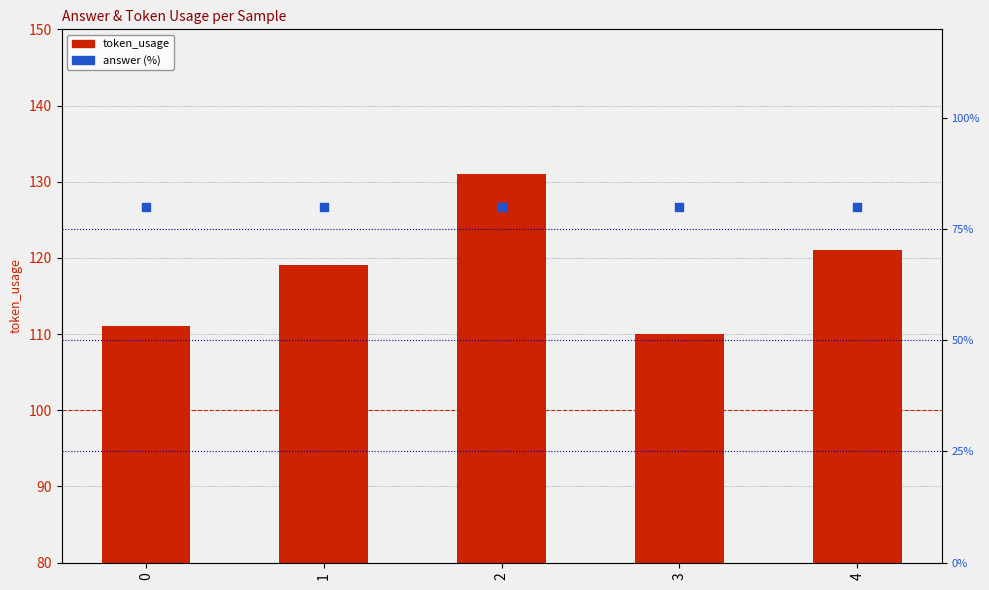

Which series reaches the minimum Y coordinate?

answer